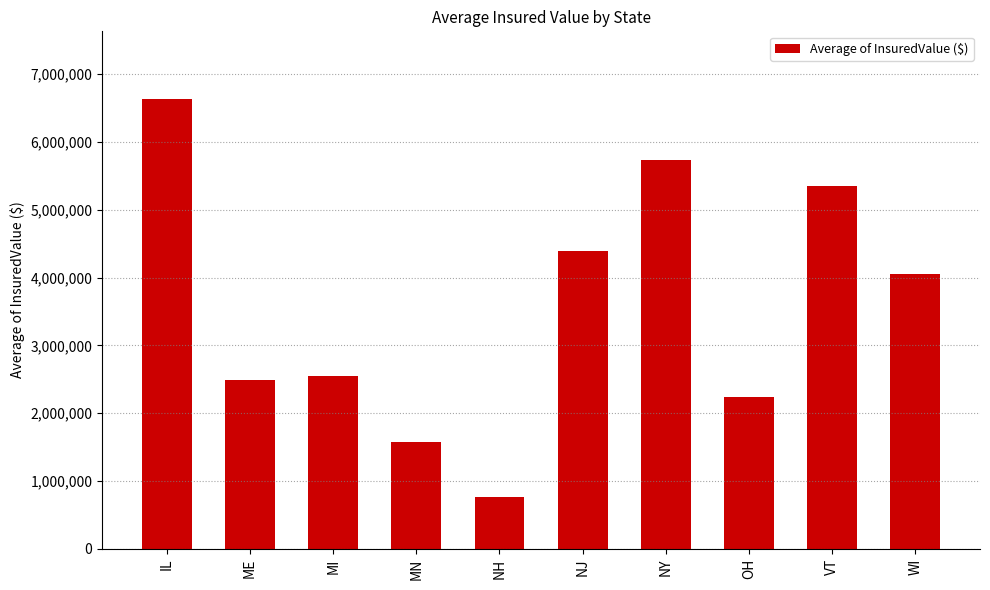

What is the change in value from MI to OH?

-313797.6